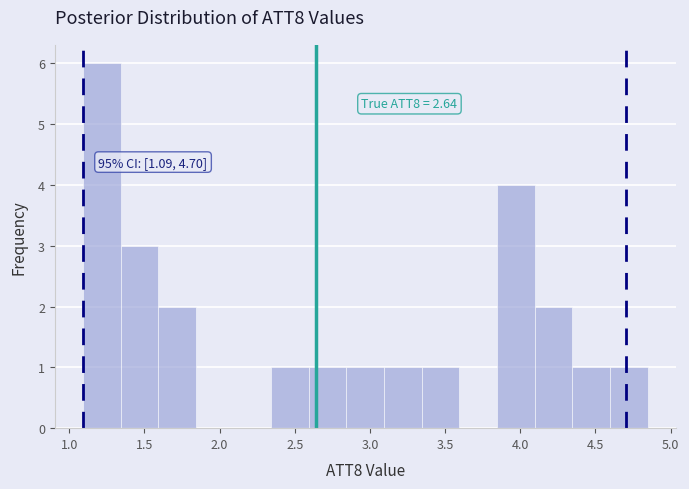

Over which range of the x-axis is the bar tallest?

1.10 to 1.35